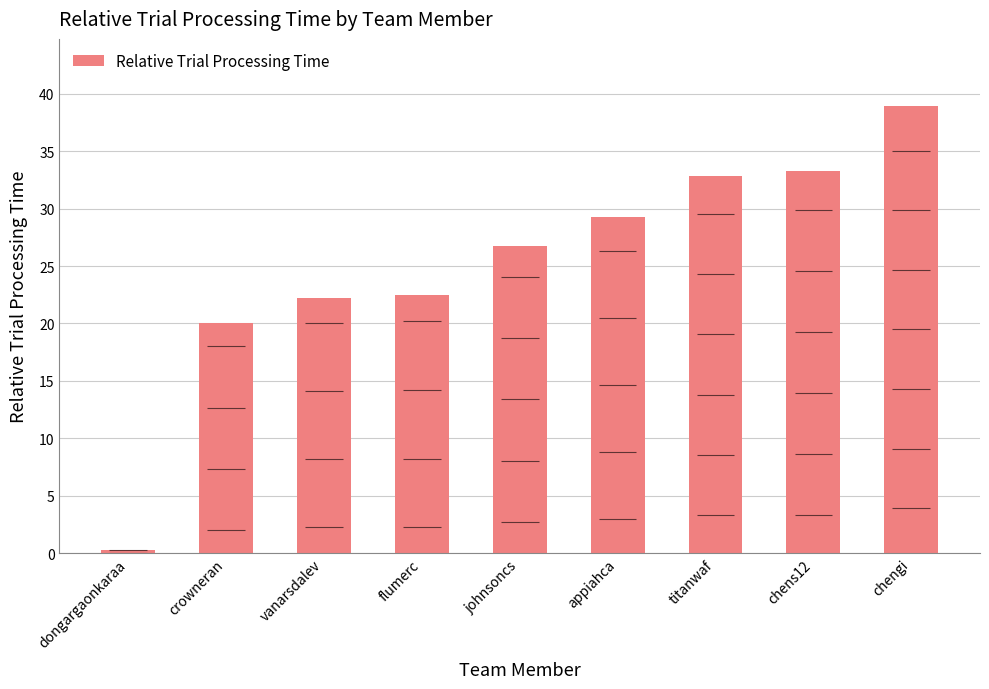

What is the change in value from chens12 to chengi?

+5.7